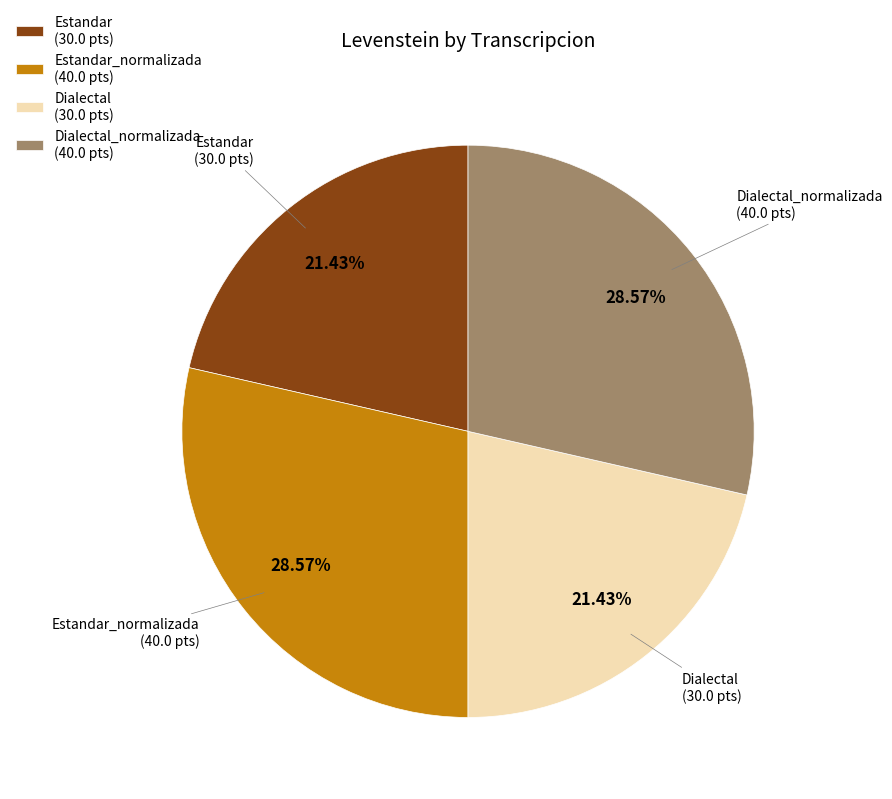

Do Dialectal (30.0 pts) and Estandar (30.0 pts) together represent more than half of the pie?

No